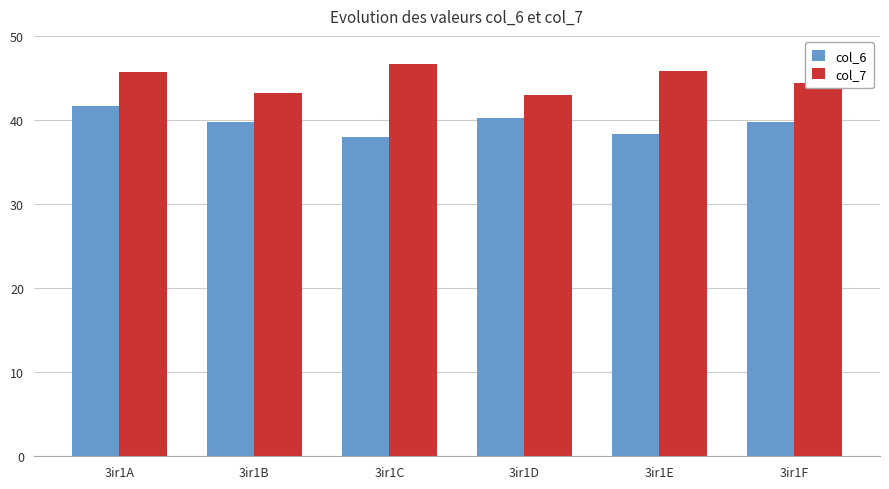

What is the minimum value for col_7?

43.0